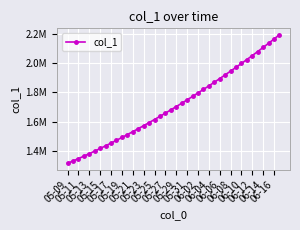

What is the value of the 26th point from the left?

1818831.0